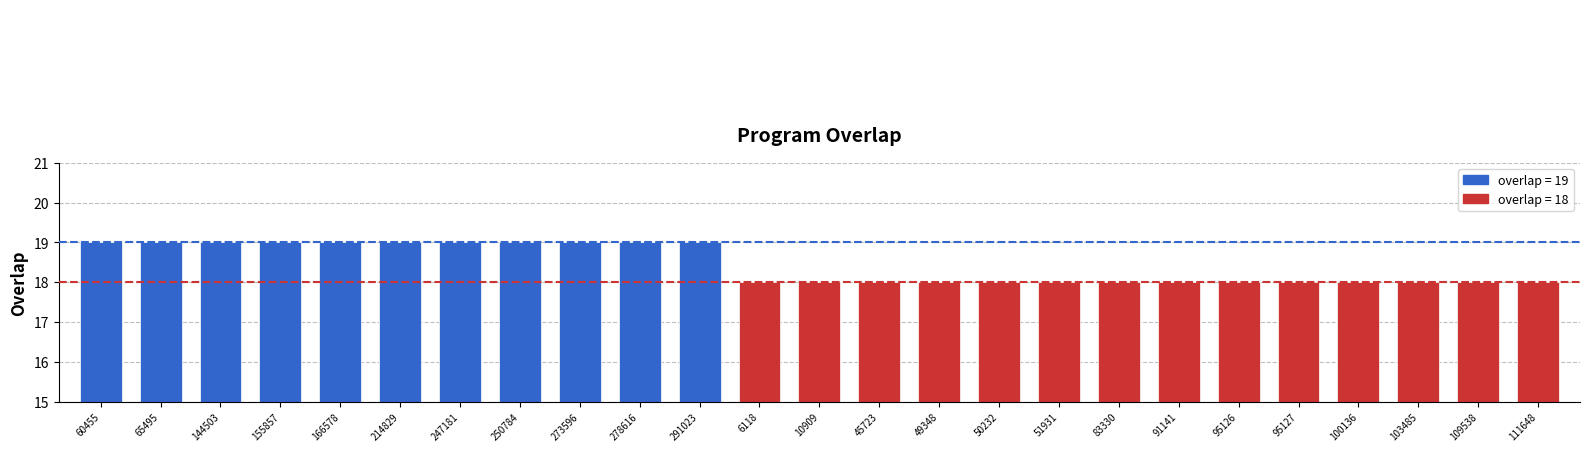

What is the difference between the second highest and second lowest values?

1